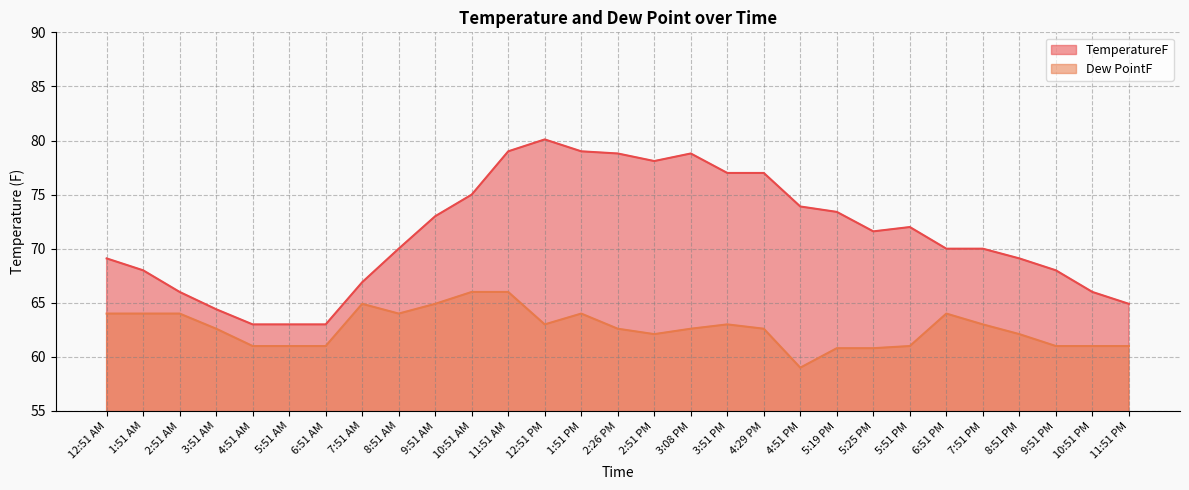

At which label is Dew PointF closest to 62?

2:51 PM